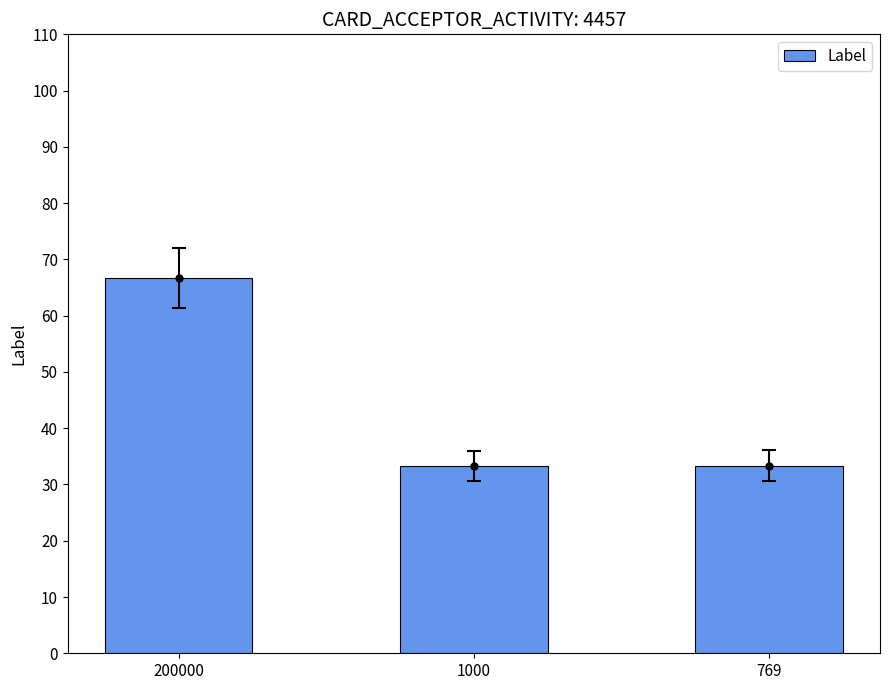

What is the average value?

44.4